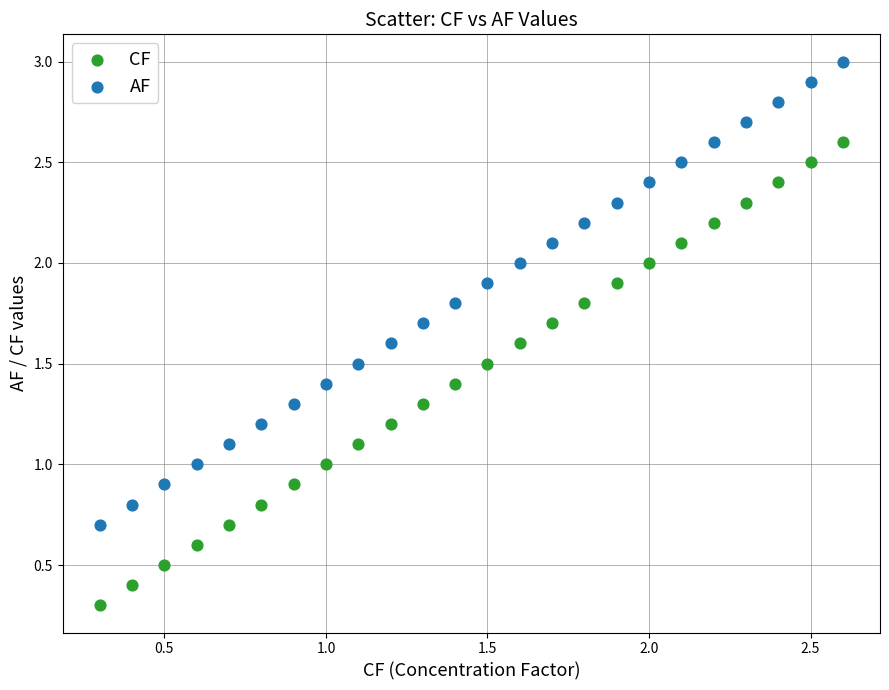

Which series contains the highest Y value?

AF